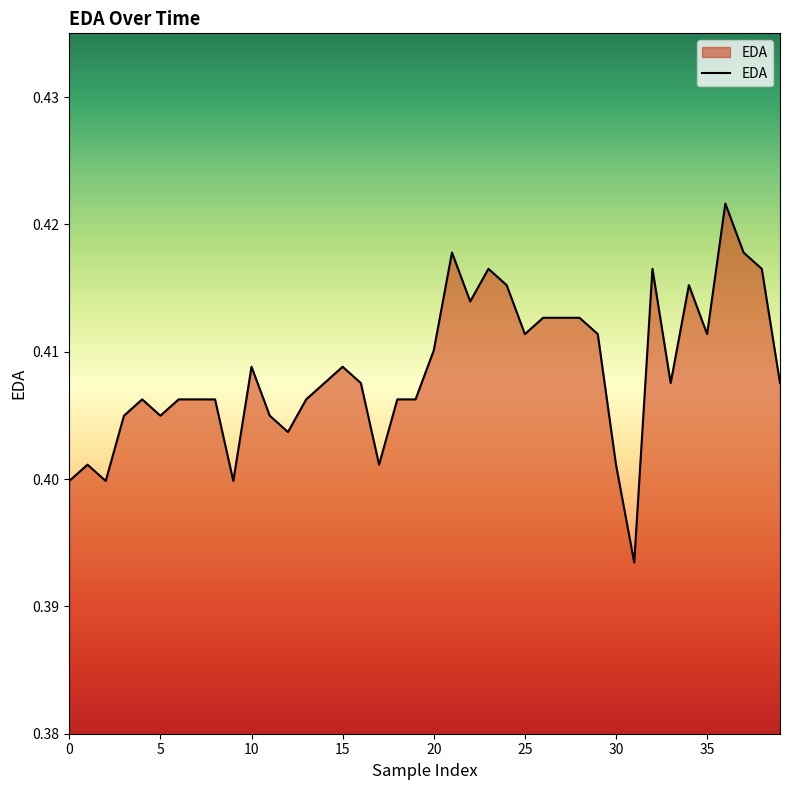

Where is the first local maximum?

1